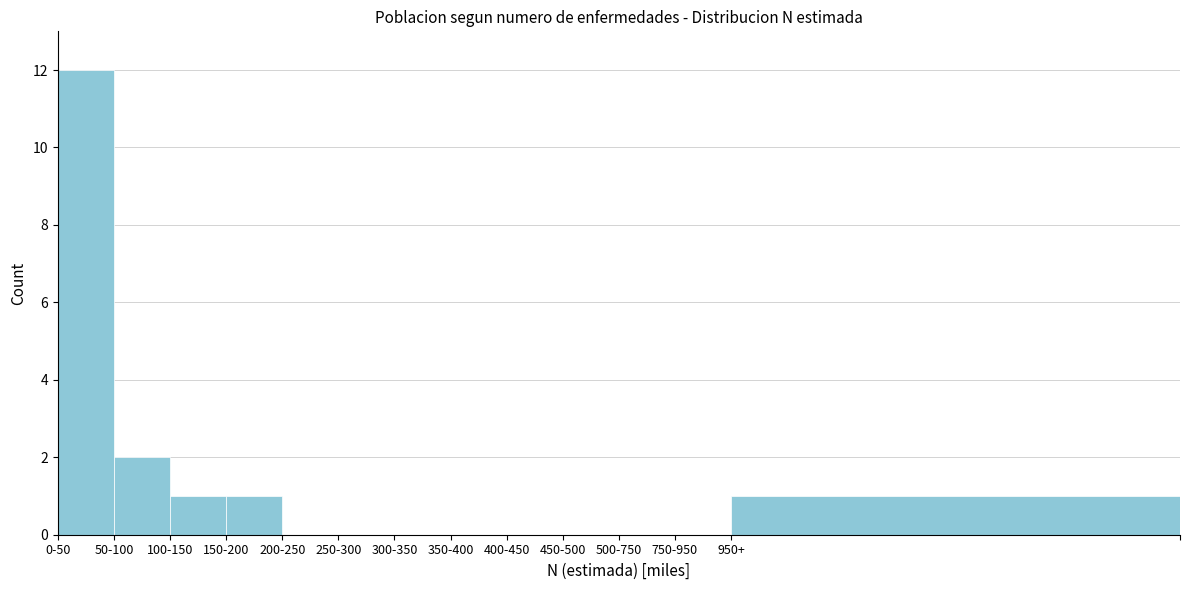

Reading right to left, extract all data points from this chart.

950+=1	750-950=0	500-750=0	450-500=0	400-450=0	350-400=0	300-350=0	250-300=0	200-250=0	150-200=1	100-150=1	50-100=2	0-50=12